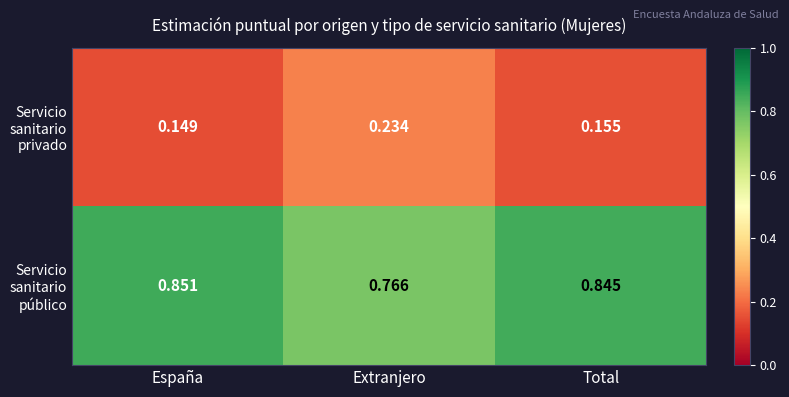

Which series has the largest total across all categories?

Servicio sanitario público